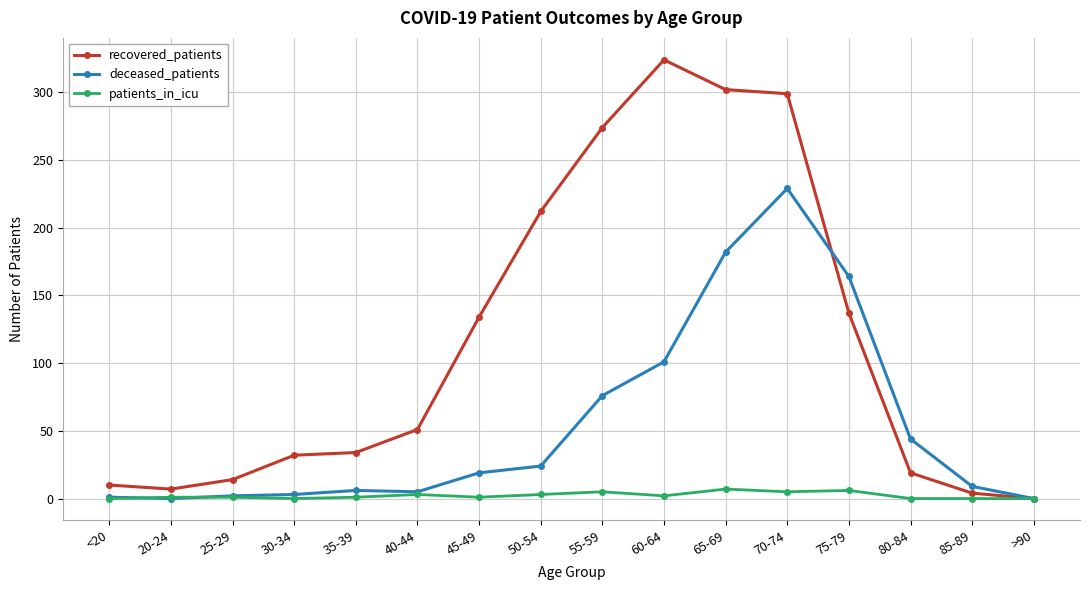

Which series has the widest spread of values?

recovered_patients